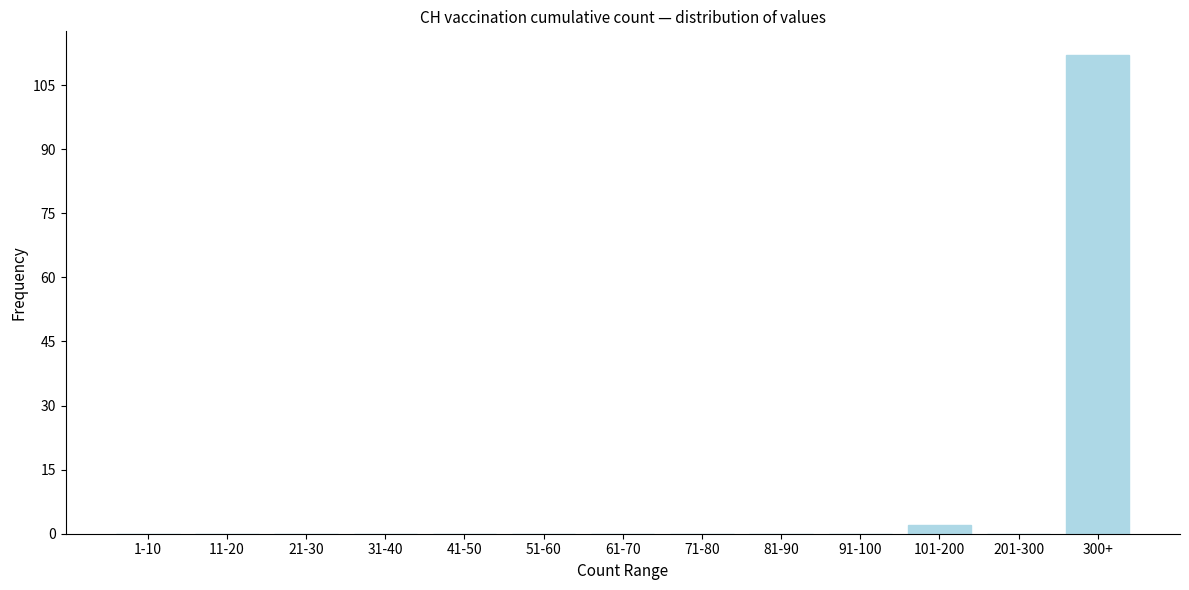

Reading right to left, list all the values displayed in this chart.

300+=112	201-300=0	101-200=2	91-100=0	81-90=0	71-80=0	61-70=0	51-60=0	41-50=0	31-40=0	21-30=0	11-20=0	1-10=0